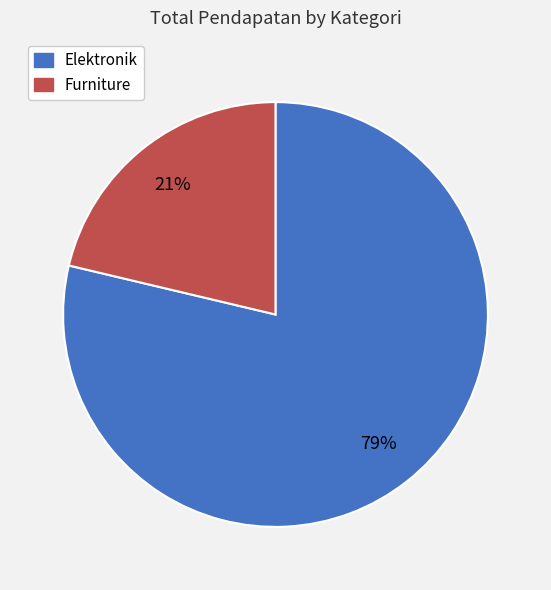

Combined, do Elektronik and Furniture account for over 50%?

Yes